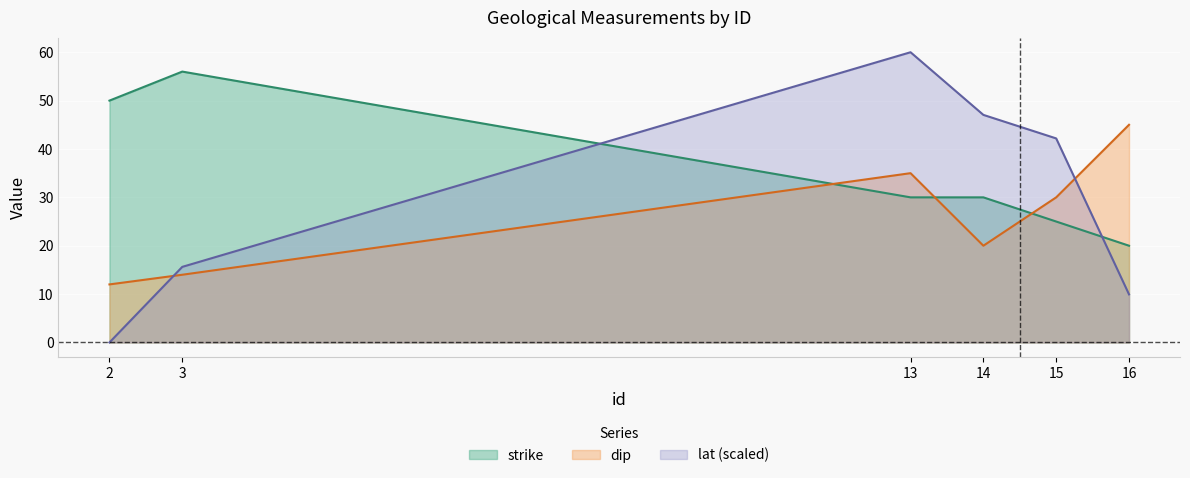

What is the difference between the strike values at 2 and 13?

20.0